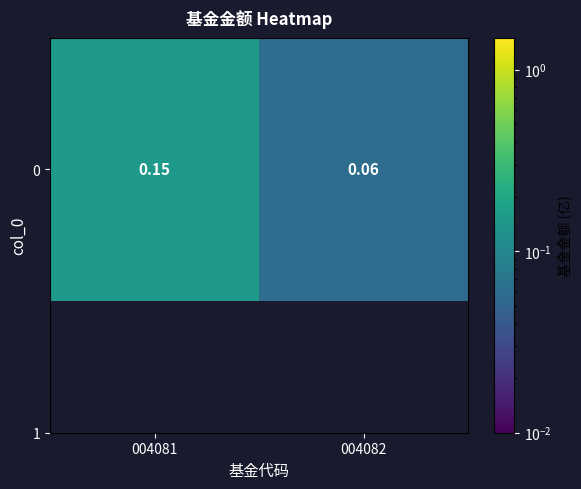

What is the difference between the maximum and minimum values?

0.1